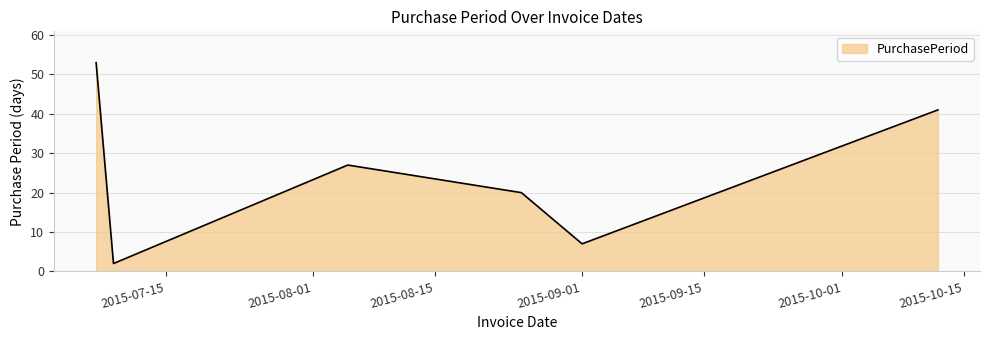

True or false: there are more than 0 points higher than both neighbors.

True